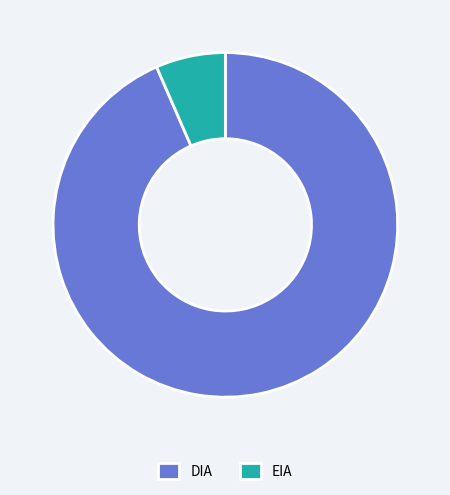

Is EIA the majority of the pie?

No